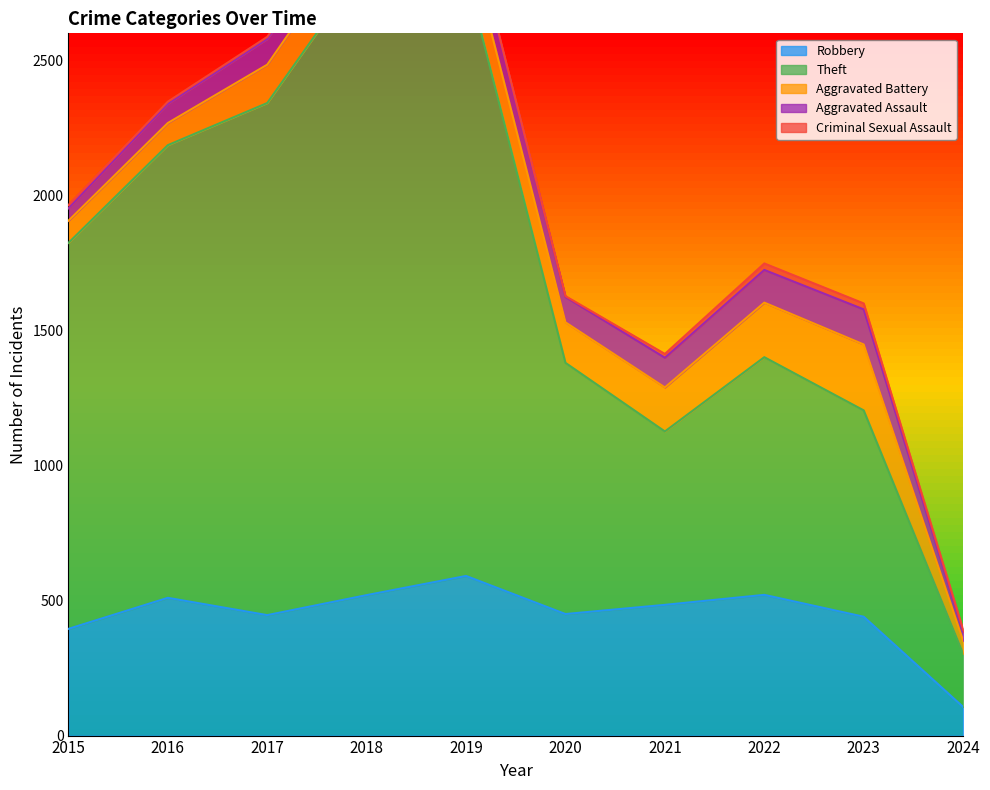

Which has a higher value, 2016 or 2022?

2022